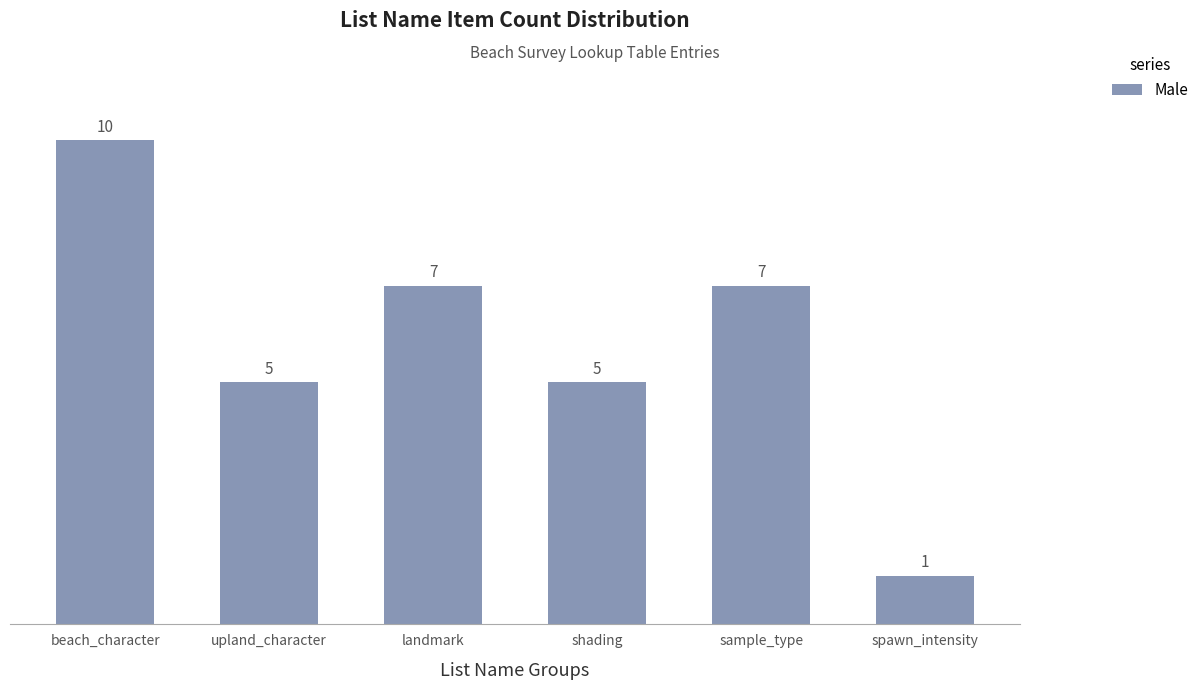

What is the change in value from beach_character to sample_type?

-3